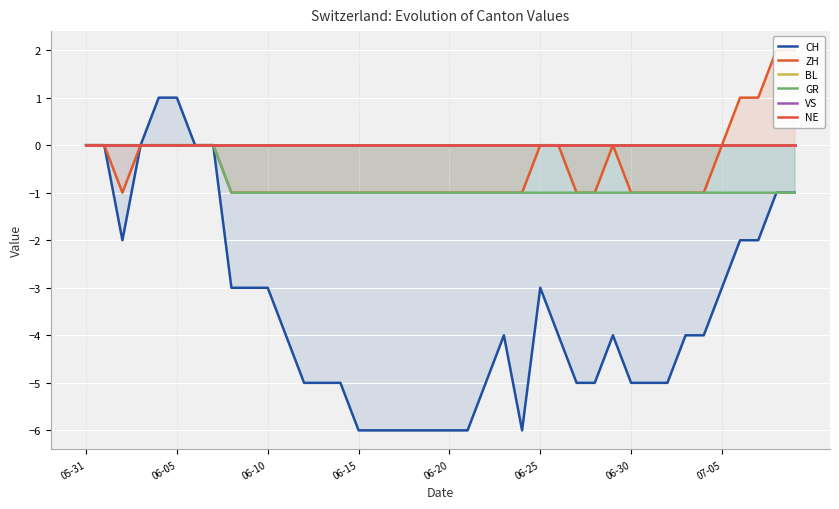

At which label does GR reach its minimum?

8